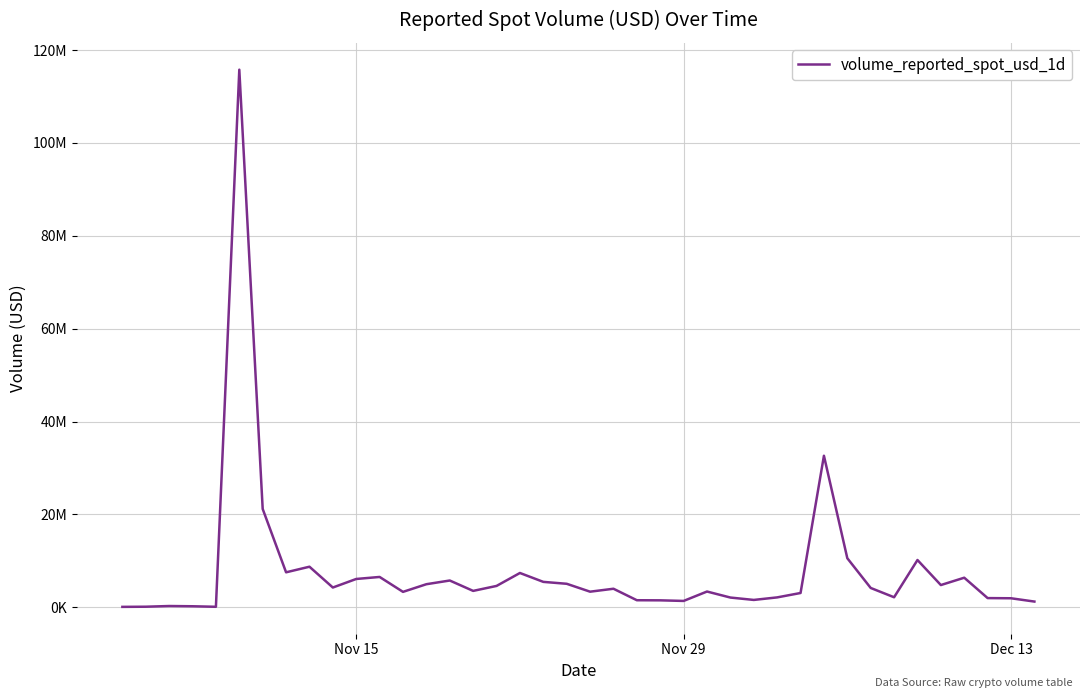

Does the chart display data point markers on the line(s)?

No